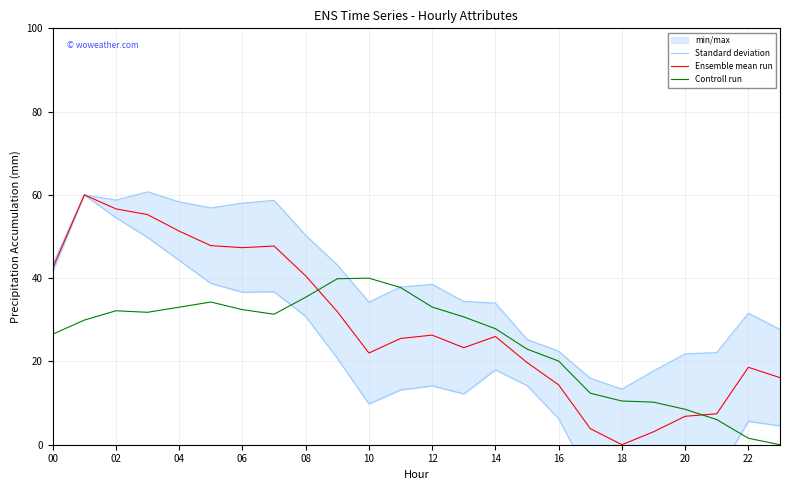

The Controll run series shows 55.3 at 08. True or false?

False